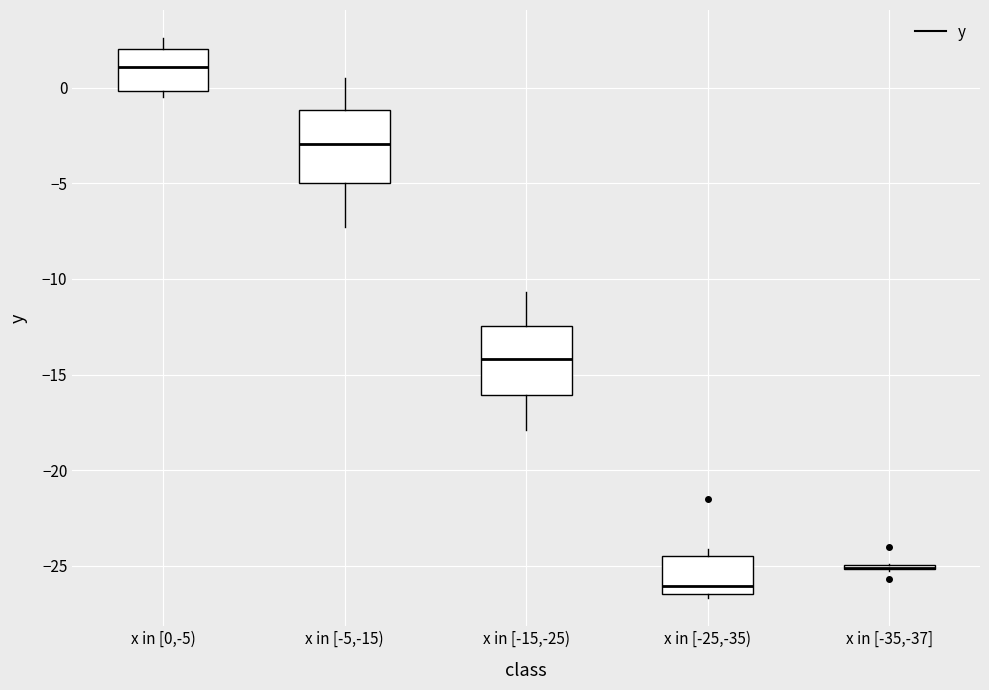

Reading left to right, transcribe this box plot: for each box, give where its median line is, the range the box spans, and where its two whiskers end, as read against the y-axis. The values are not printed on the chart, so give them approximately, as read against the axis.

x in [0,-5): median 1.0, box 0.0 to 2.0, whiskers -0.5 to 2.5
x in [-5,-15): median -3.0, box -5.0 to -1.0, whiskers -7.5 to 0.5
x in [-15,-25): median -14.0, box -16.0 to -12.5, whiskers -18.0 to -10.5
x in [-25,-35): median -26.0, box -26.5 to -24.5, whiskers -26.5 (just below the box's lower edge) to -24.0
x in [-35,-37]: box collapsed to a line at -25.0, whiskers -25.5 to -25.0